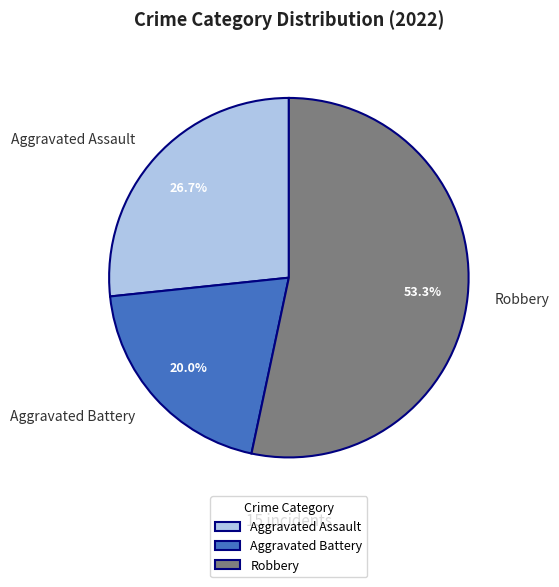

To the nearest percent, what is the average slice percentage?

33%